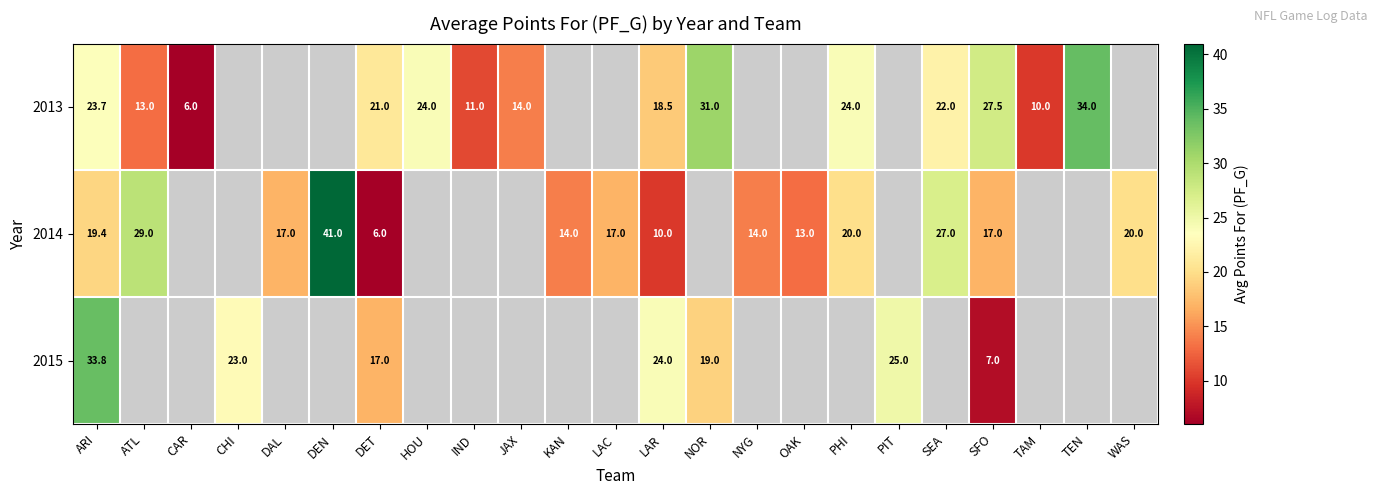

Which category has the lowest value across all series?

CAR